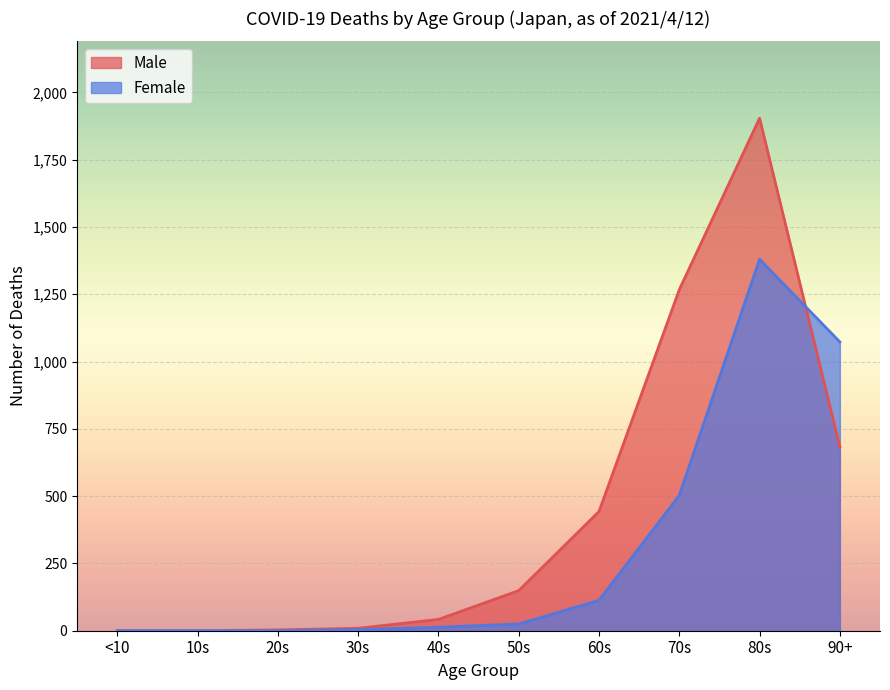

Where does the Female series first go above 25?

60s